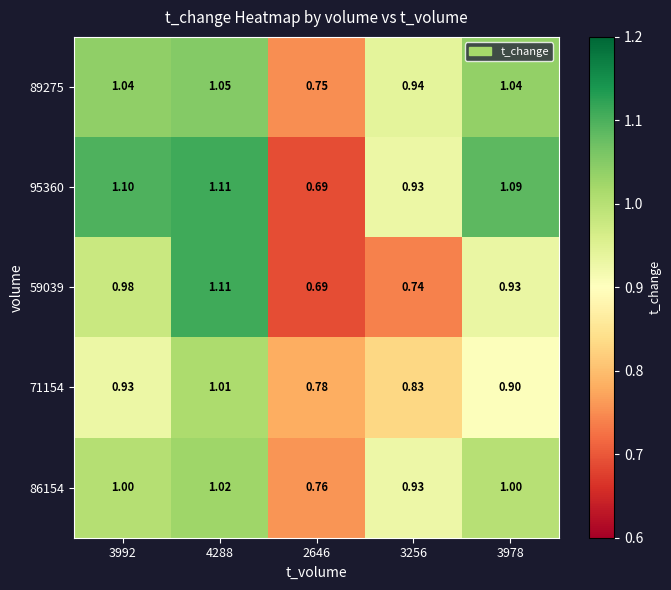

Count the number of categories in the chart.

5